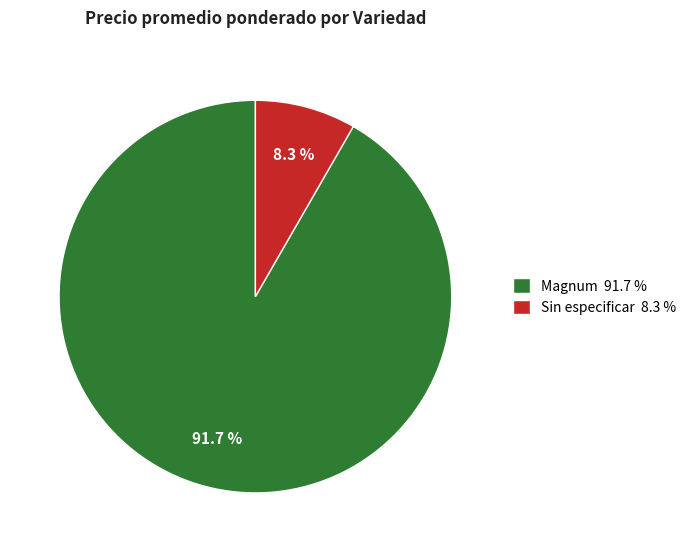

Which category has the smallest portion of the pie?

Sin especificar 8.3 %